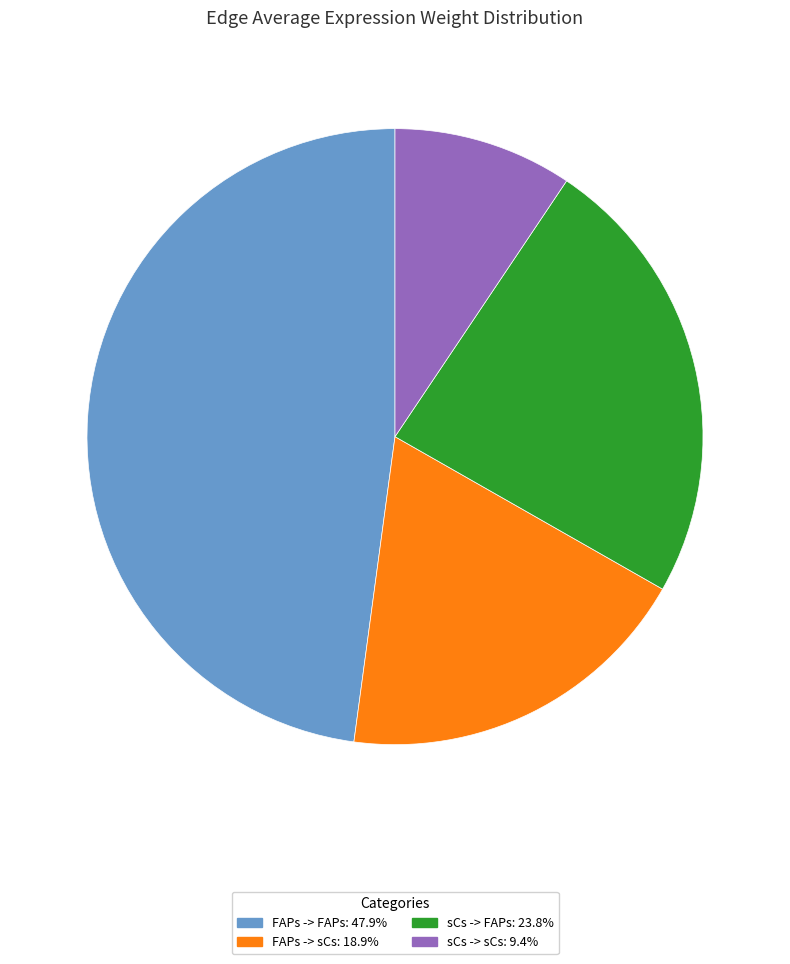

Is the sum of FAPs -> FAPs and sCs -> FAPs greater than half?

Yes